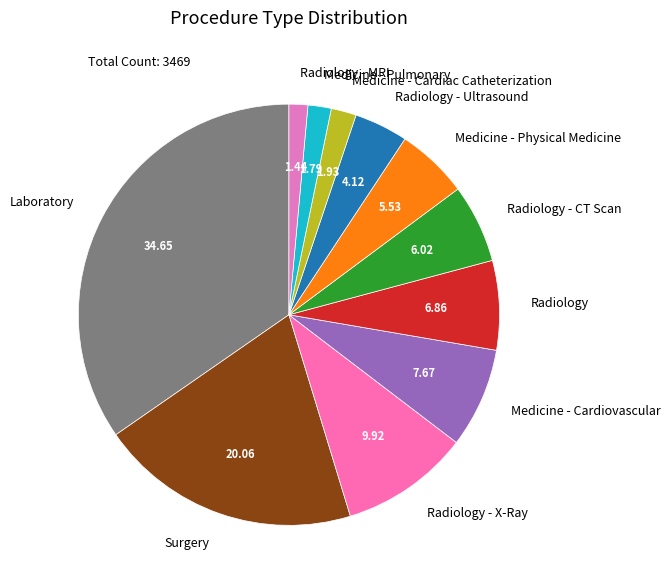

Count the number of slices in the pie.

11